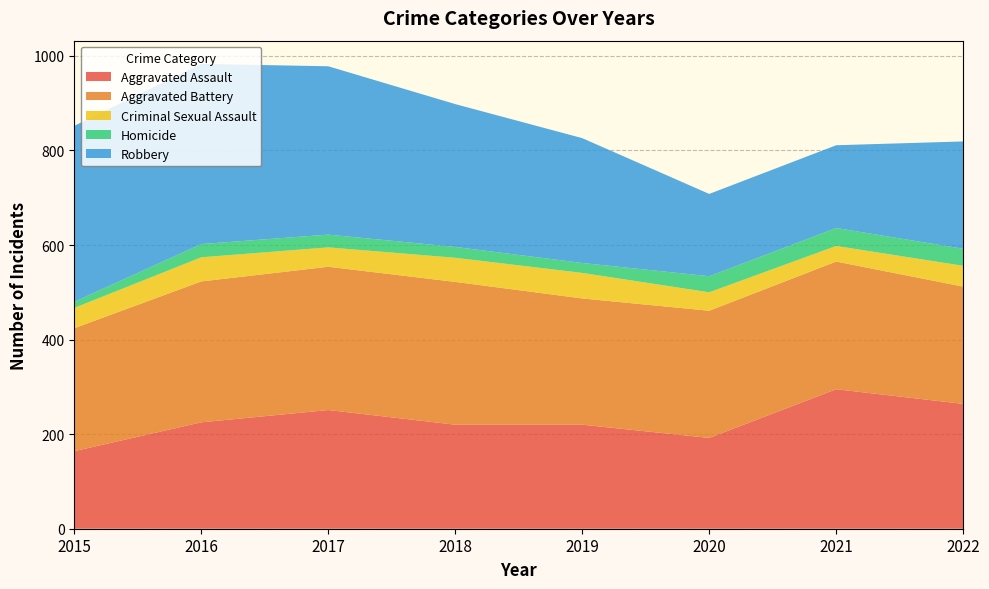

Reading left to right, extract all data points from this chart.

Aggravated Assault: 2015=164	2016=225	2017=251	2018=220	2019=220	2020=192	2021=295	2022=264
Aggravated Battery: 2015=260	2016=298	2017=303	2018=302	2019=267	2020=269	2021=270	2022=248
Criminal Sexual Assault: 2015=43	2016=51	2017=41	2018=51	2019=54	2020=39	2021=33	2022=44
Homicide: 2015=13	2016=28	2017=27	2018=23	2019=21	2020=34	2021=38	2022=36
Robbery: 2015=372	2016=381	2017=356	2018=302	2019=264	2020=174	2021=175	2022=227